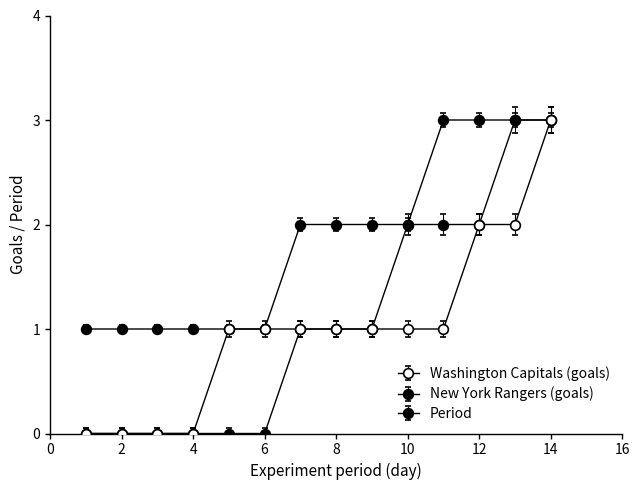

Is this an area chart (filled region under the line)?

No